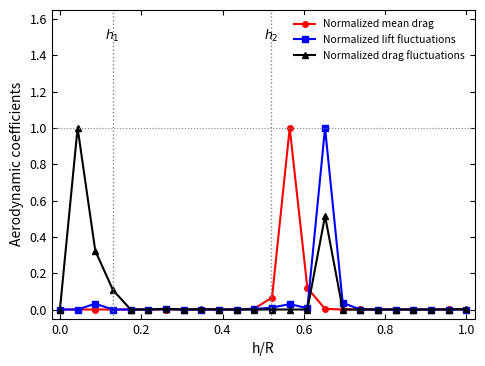

What is the maximum value for Normalized mean drag?

1.0